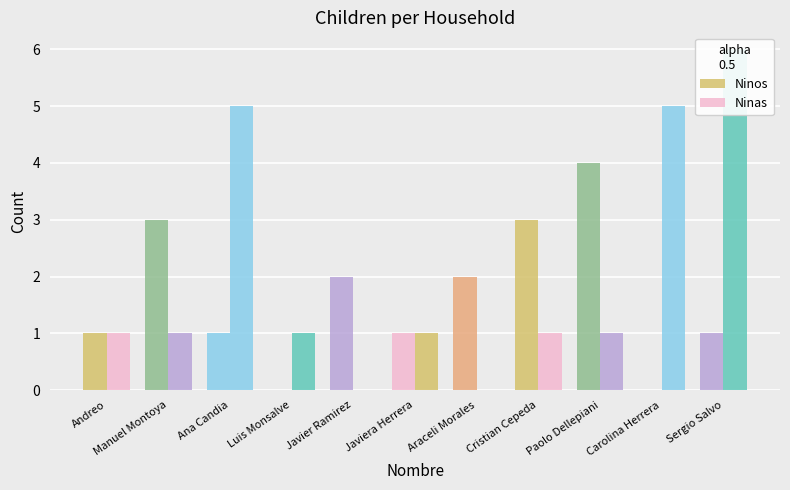

At which category is the sum across all series the highest?

Sergio Salvo